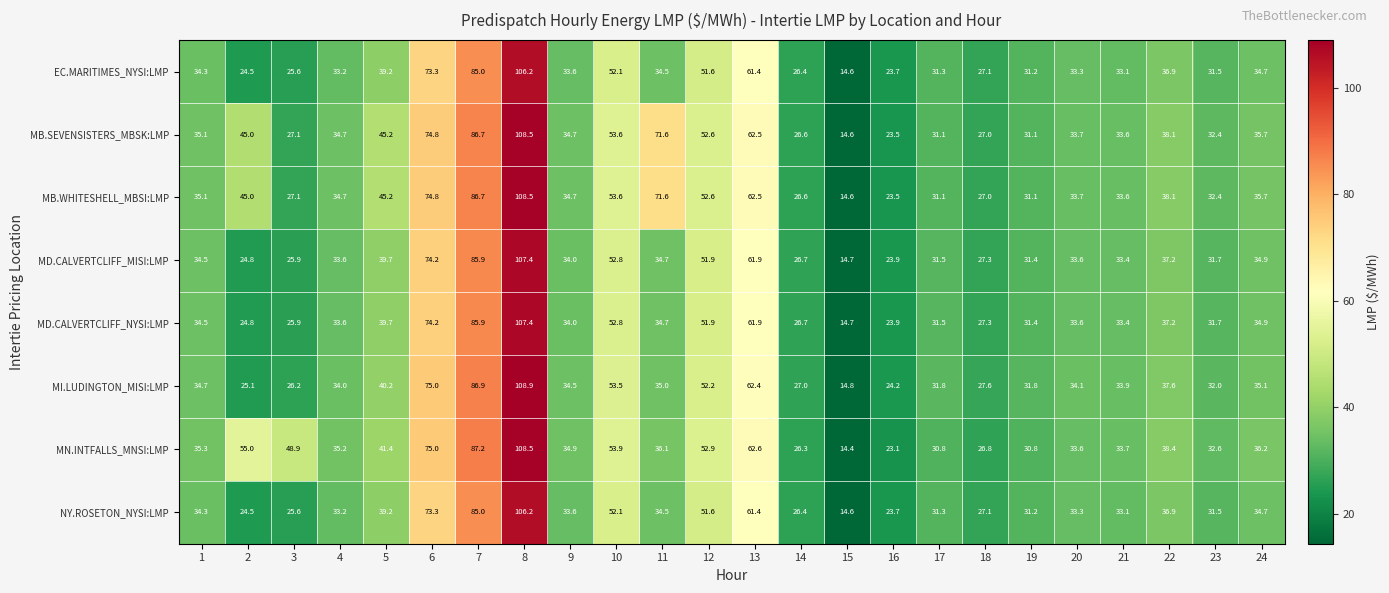

The MN.INTFALLS_MNSI:LMP series shows 30.8 at 19. True or false?

True